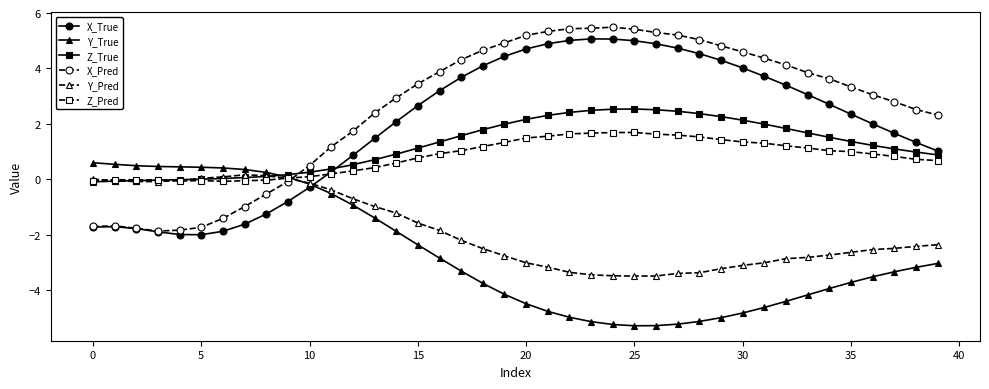

What is the difference between the maximum and minimum values in the X_True series?

7.1